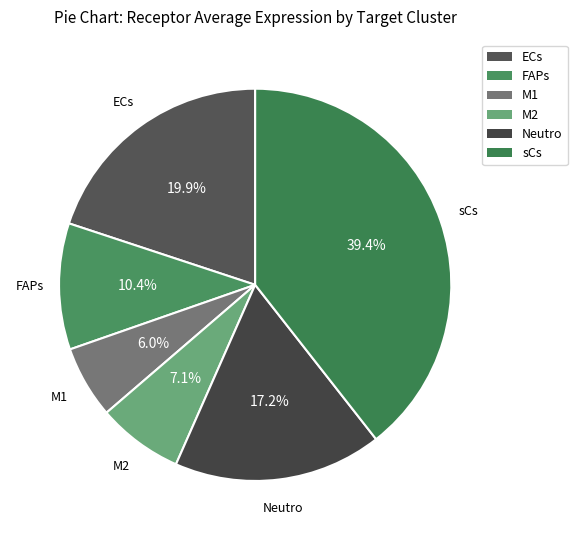

Which slice is the smallest?

M1